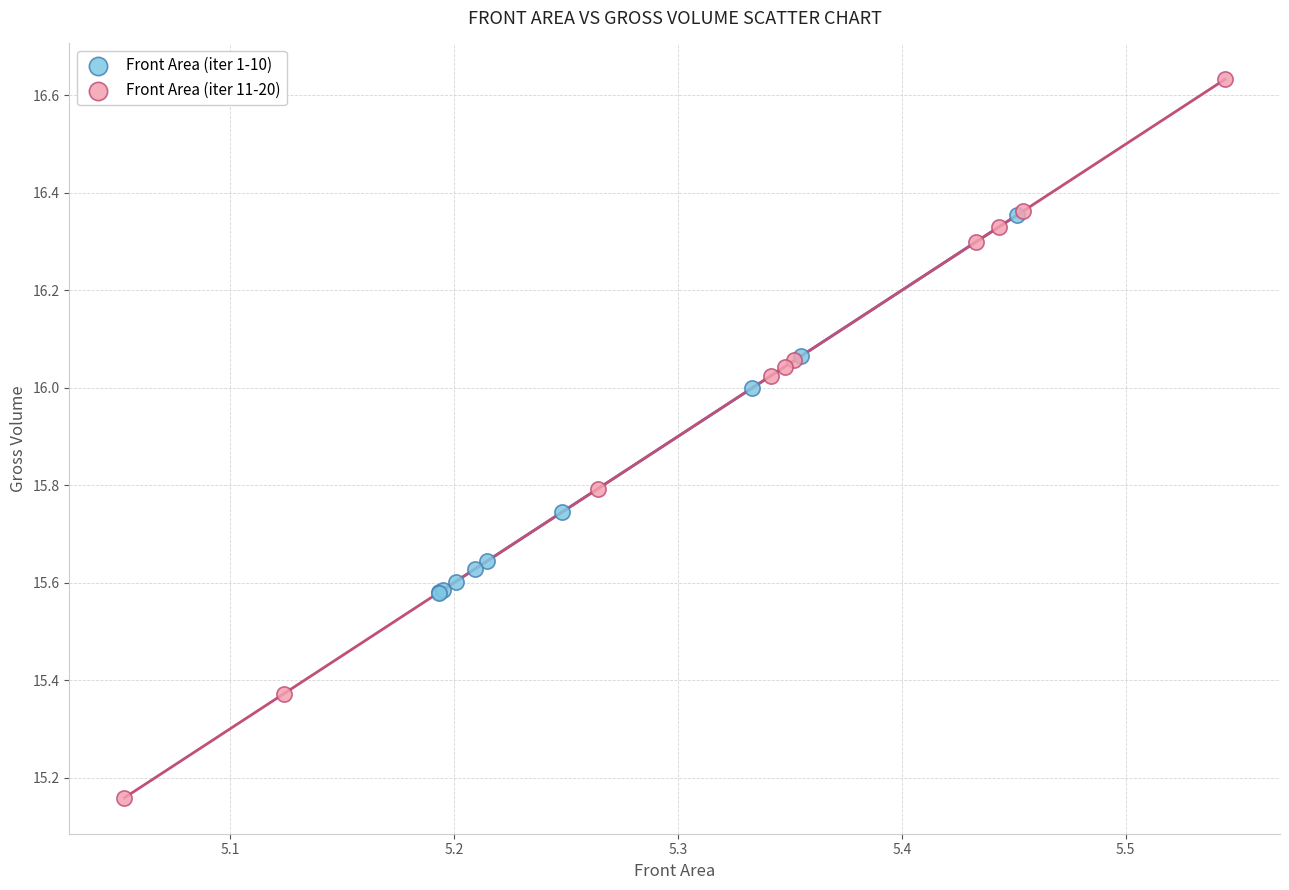

Which series has the largest Y range (max minus min)?

Front Area (iter 11-20)